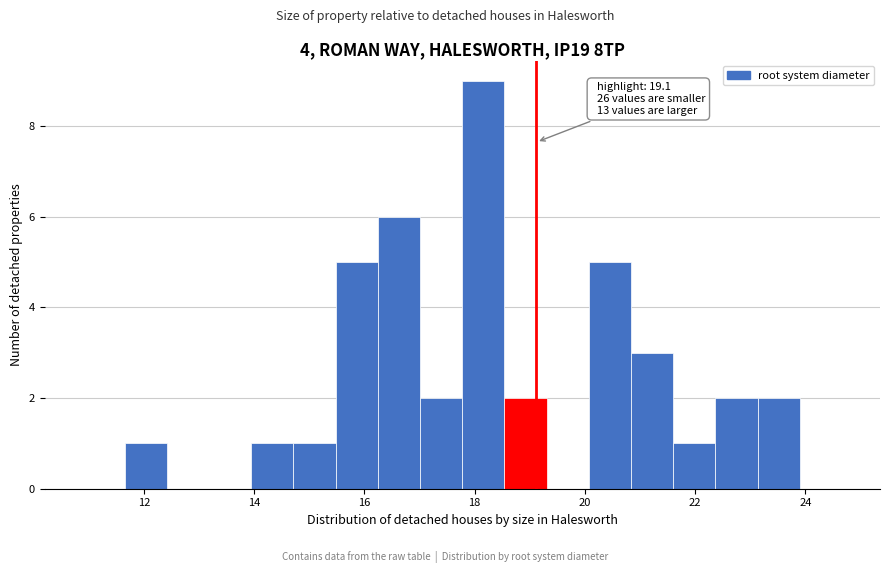

Read against the x-axis, roughly where is the centre of the tallest bar?

18.2